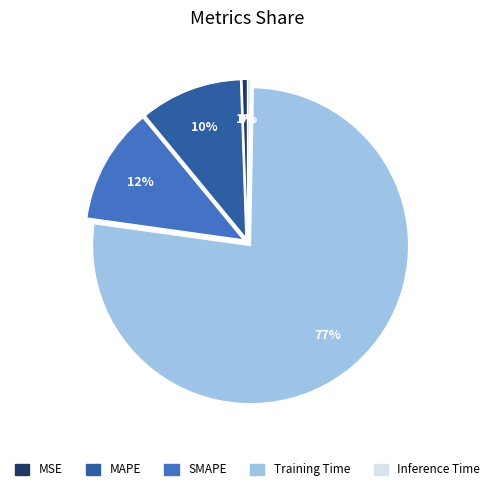

Is the sum of Training Time and MSE greater than half?

Yes